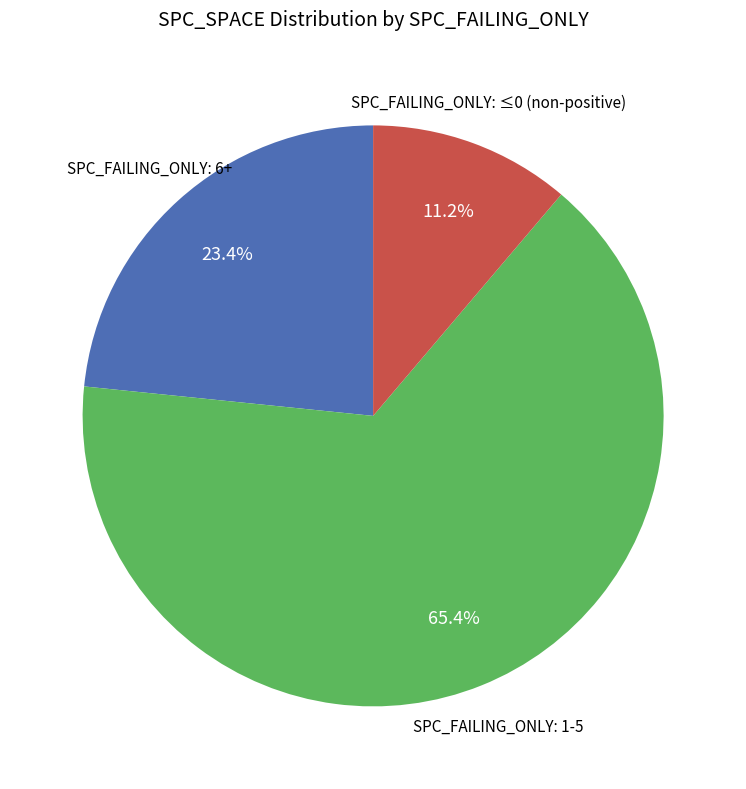

Combined, do SPC_FAILING_ONLY: 1-5 and SPC_FAILING_ONLY: ≤0 (non-positive) account for over 50%?

Yes